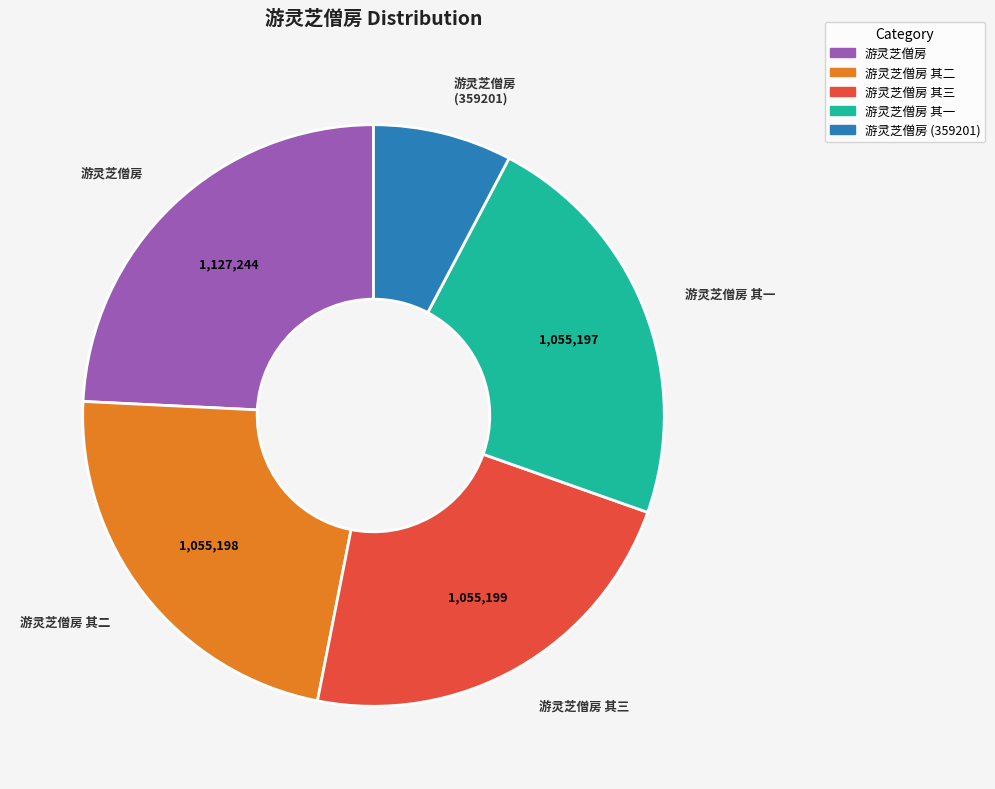

Does any single category account for the majority?

No